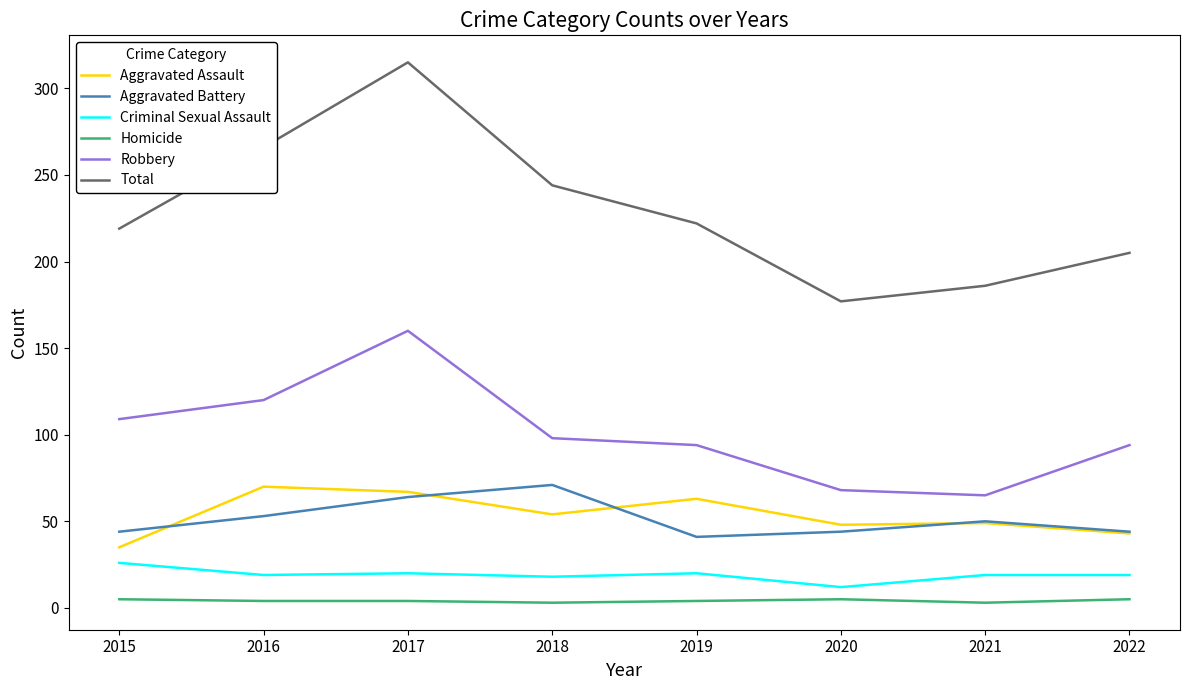

In Total, how many points are higher than both neighbors (excluding endpoints)?

1